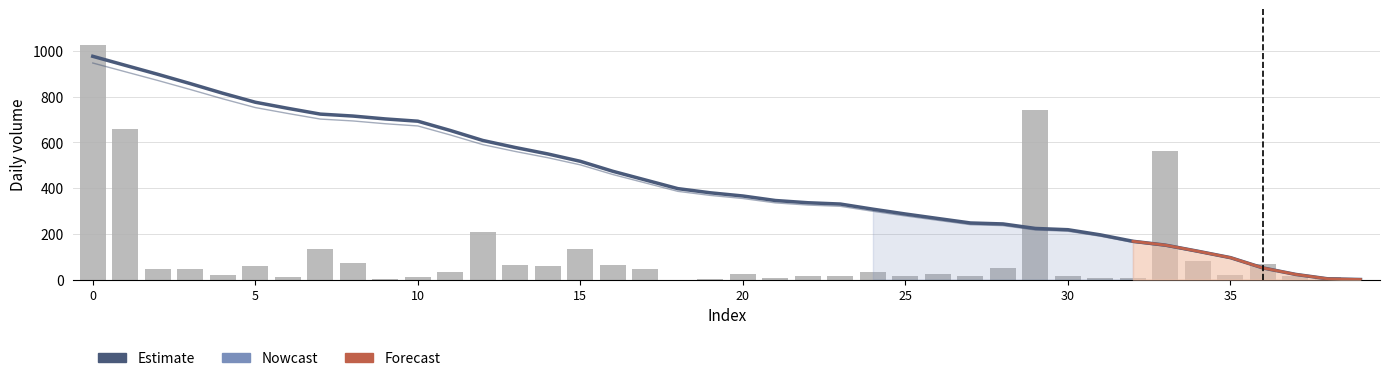

Does the chart contain any negative values?

No